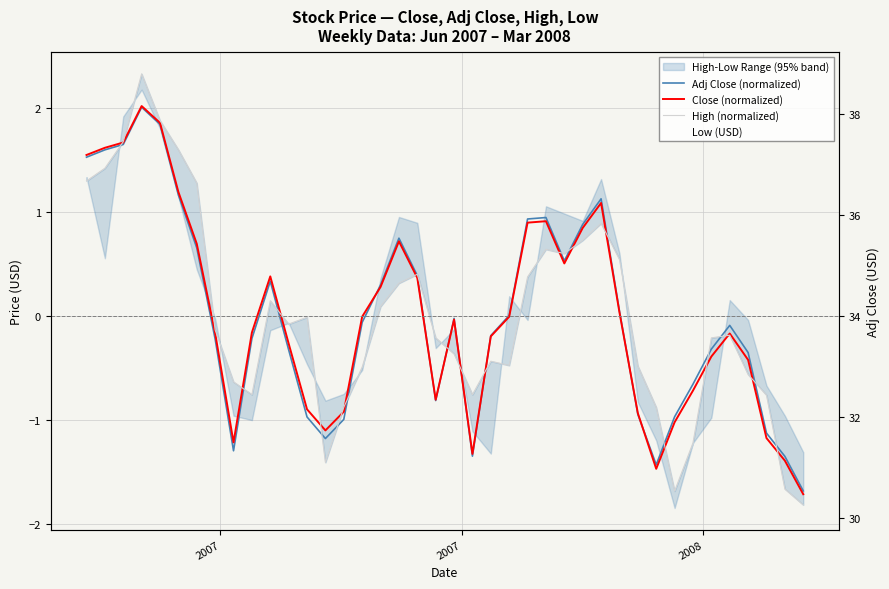

Which series has the largest total across all categories?

Low (USD)